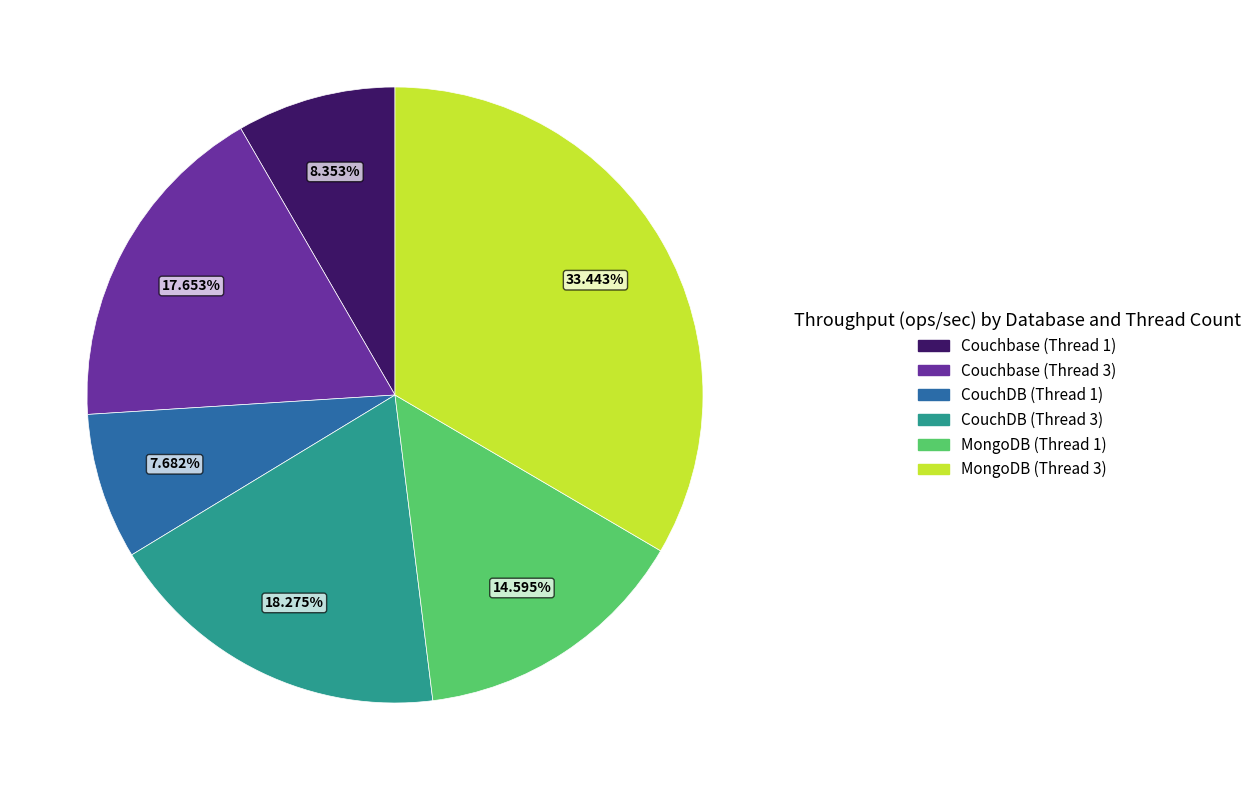

What is the smallest slice in the pie chart?

CouchDB (Thread 1)